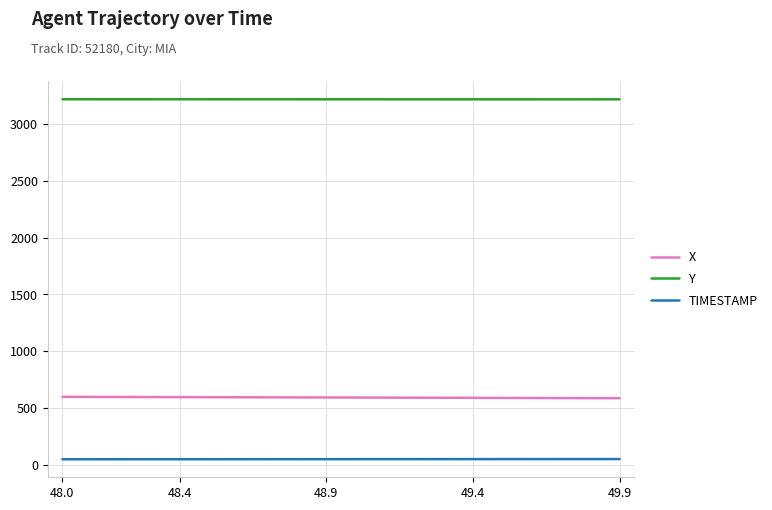

What is the sum of all X values?

11835.7